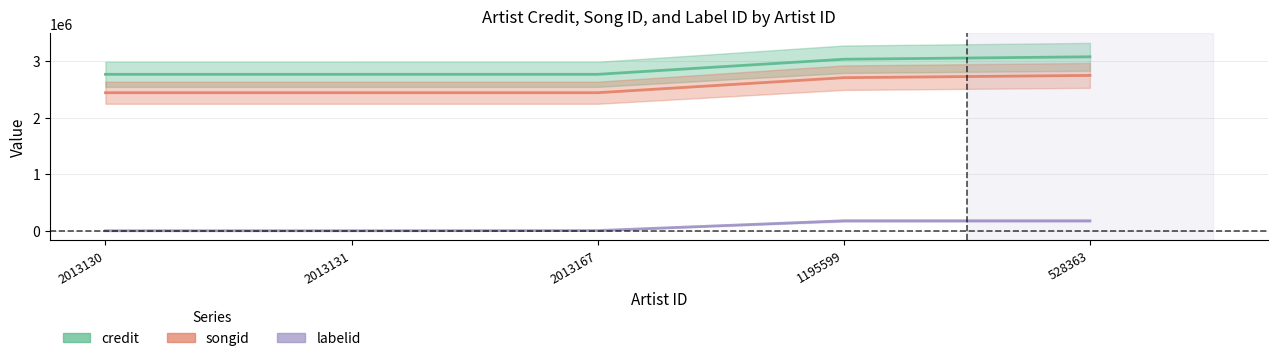

What is the sum of all labelid values?

355329